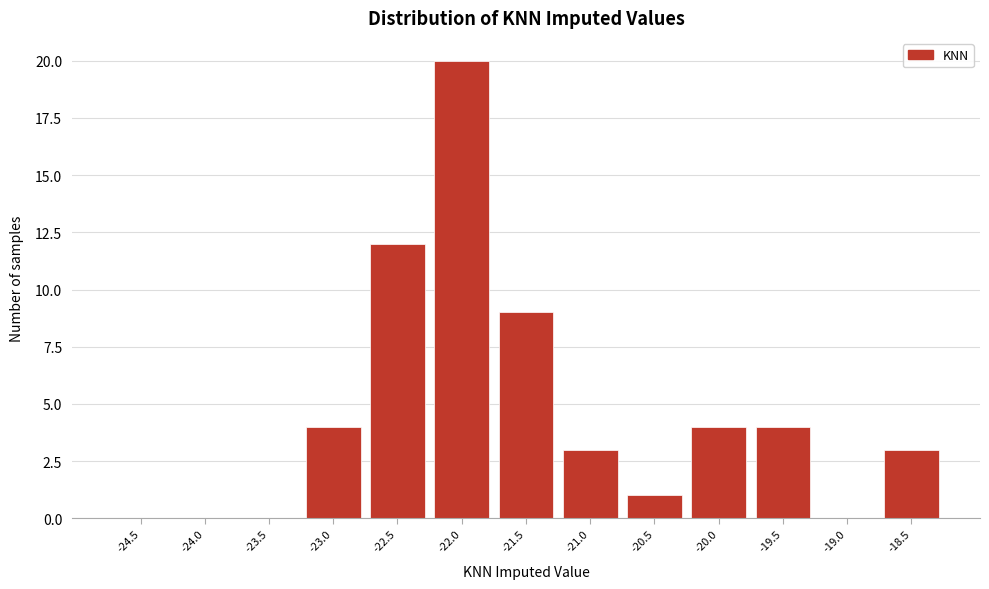

Reading left to right, list all the values displayed in this chart.

-24.5=0	-24.0=0	-23.5=0	-23.0=4	-22.5=12	-22.0=20	-21.5=9	-21.0=3	-20.5=1	-20.0=4	-19.5=4	-19.0=0	-18.5=3